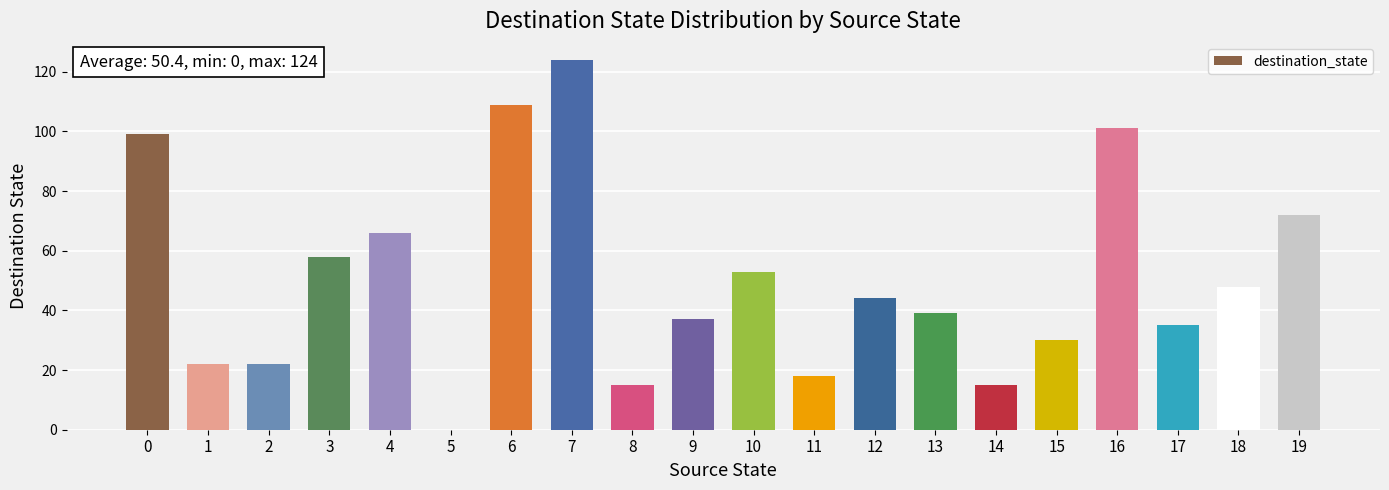

Are the bars grouped side by side (vs. stacked)?

No